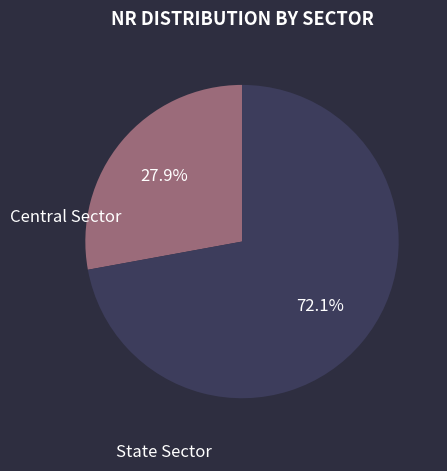

Is there any slice that represents more than half of the pie?

Yes